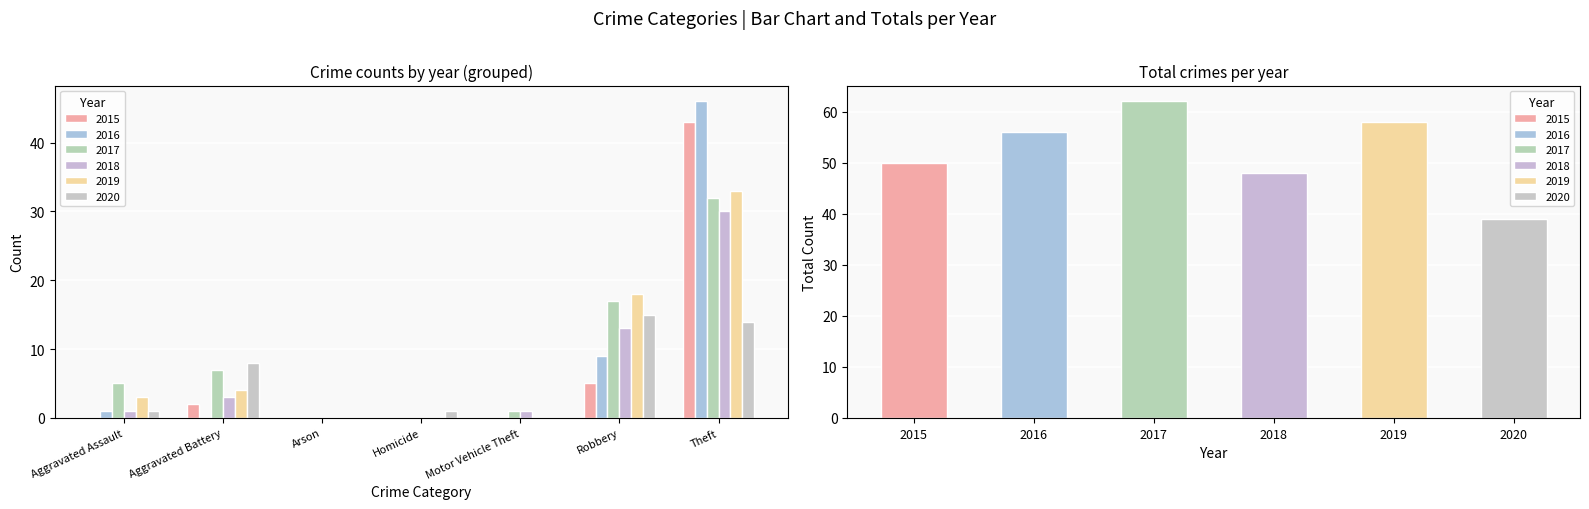

Which series has the largest total across all categories?

2017